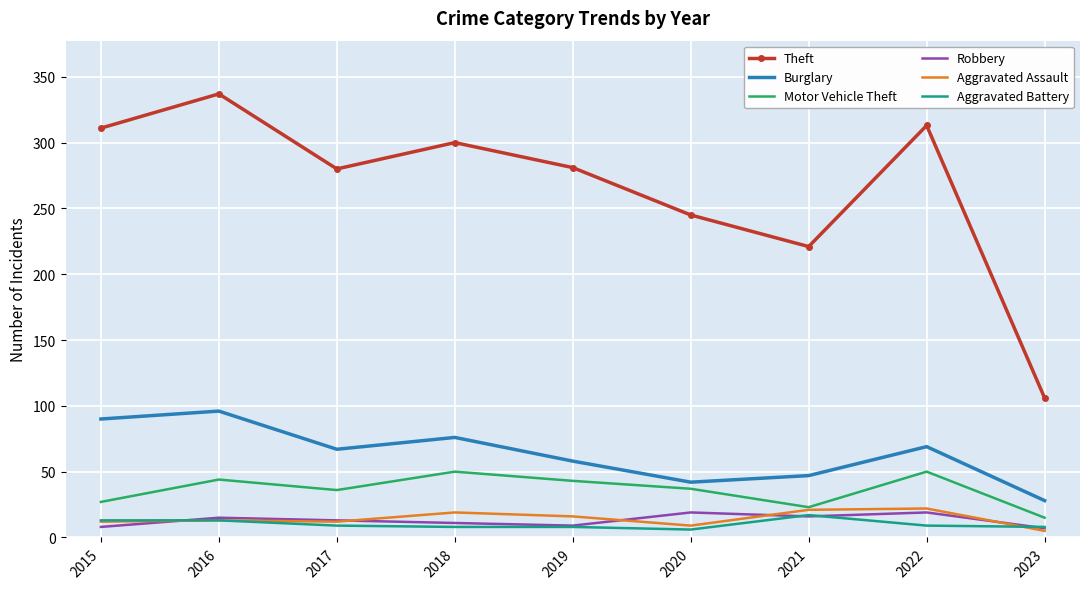

The Burglary series shows 58 at 2019. True or false?

True